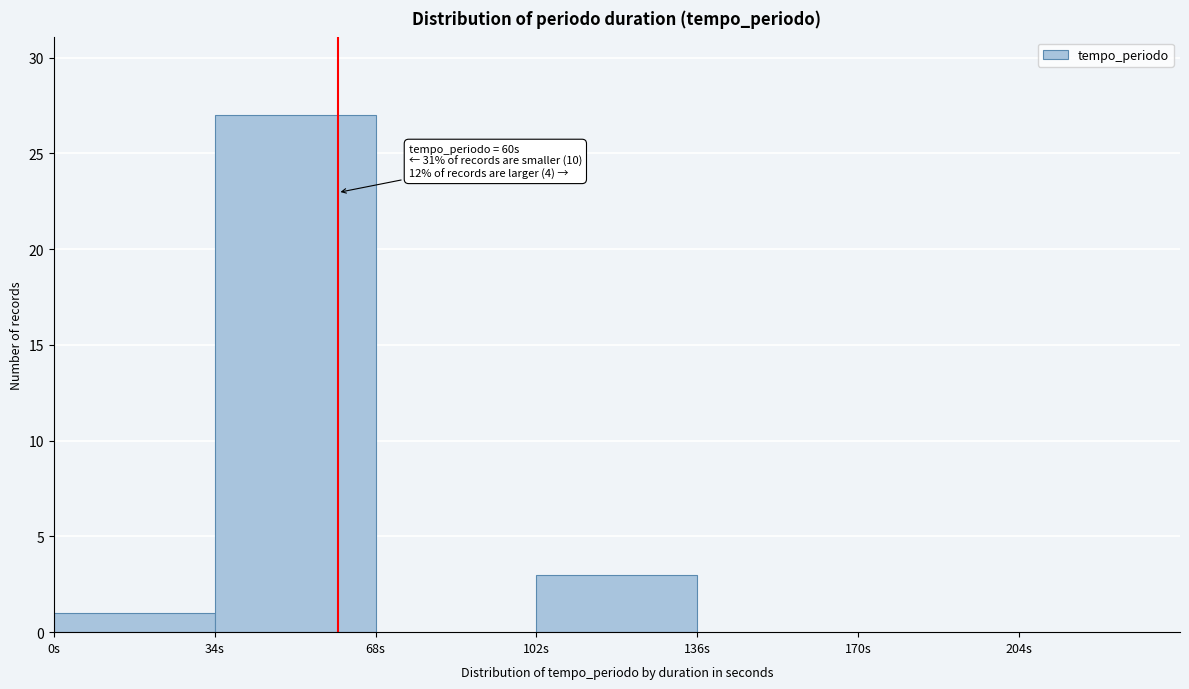

Over which range of the x-axis is the bar tallest?

34 to 68